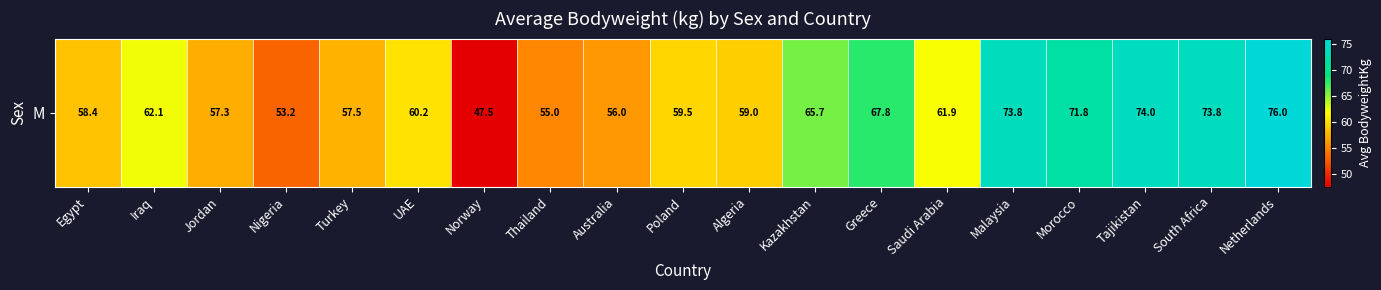

What is the difference between the maximum and minimum values?

28.5